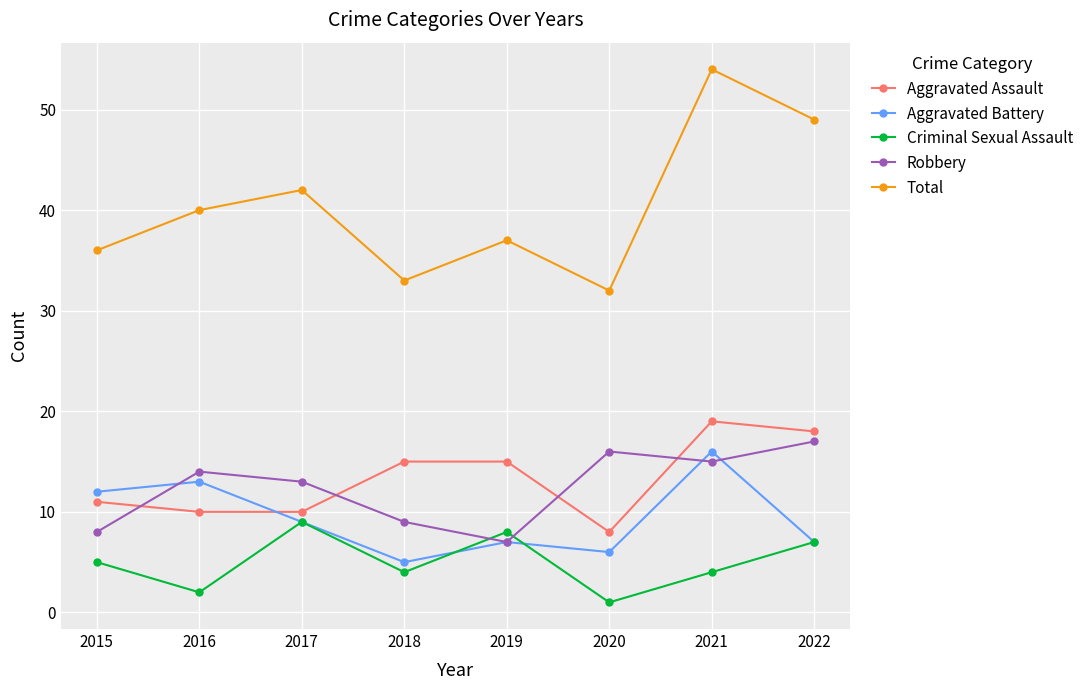

What is the maximum value for Total?

54